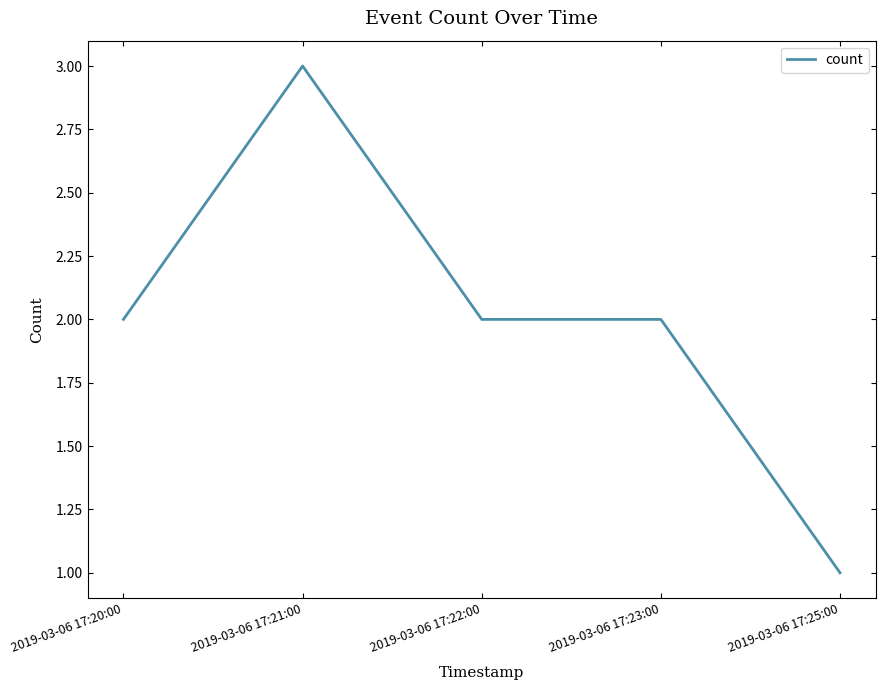

How many distinct data groups are displayed?

1